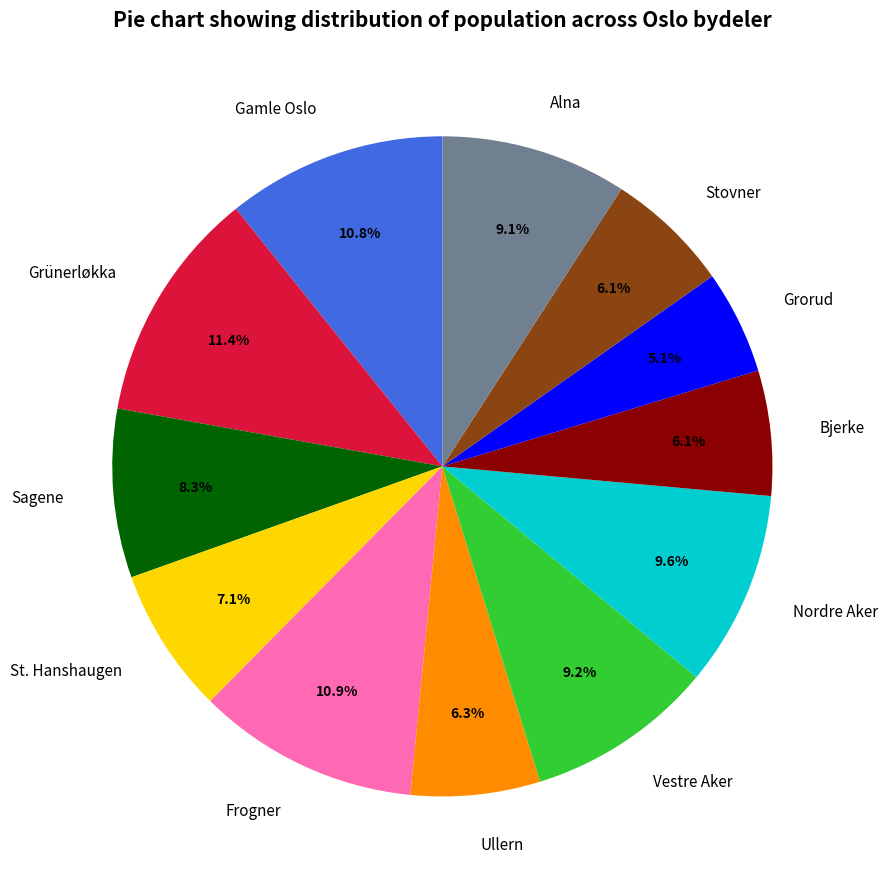

Approximately how many times larger is the value at Stovner compared to Gamle Oslo?

0.6